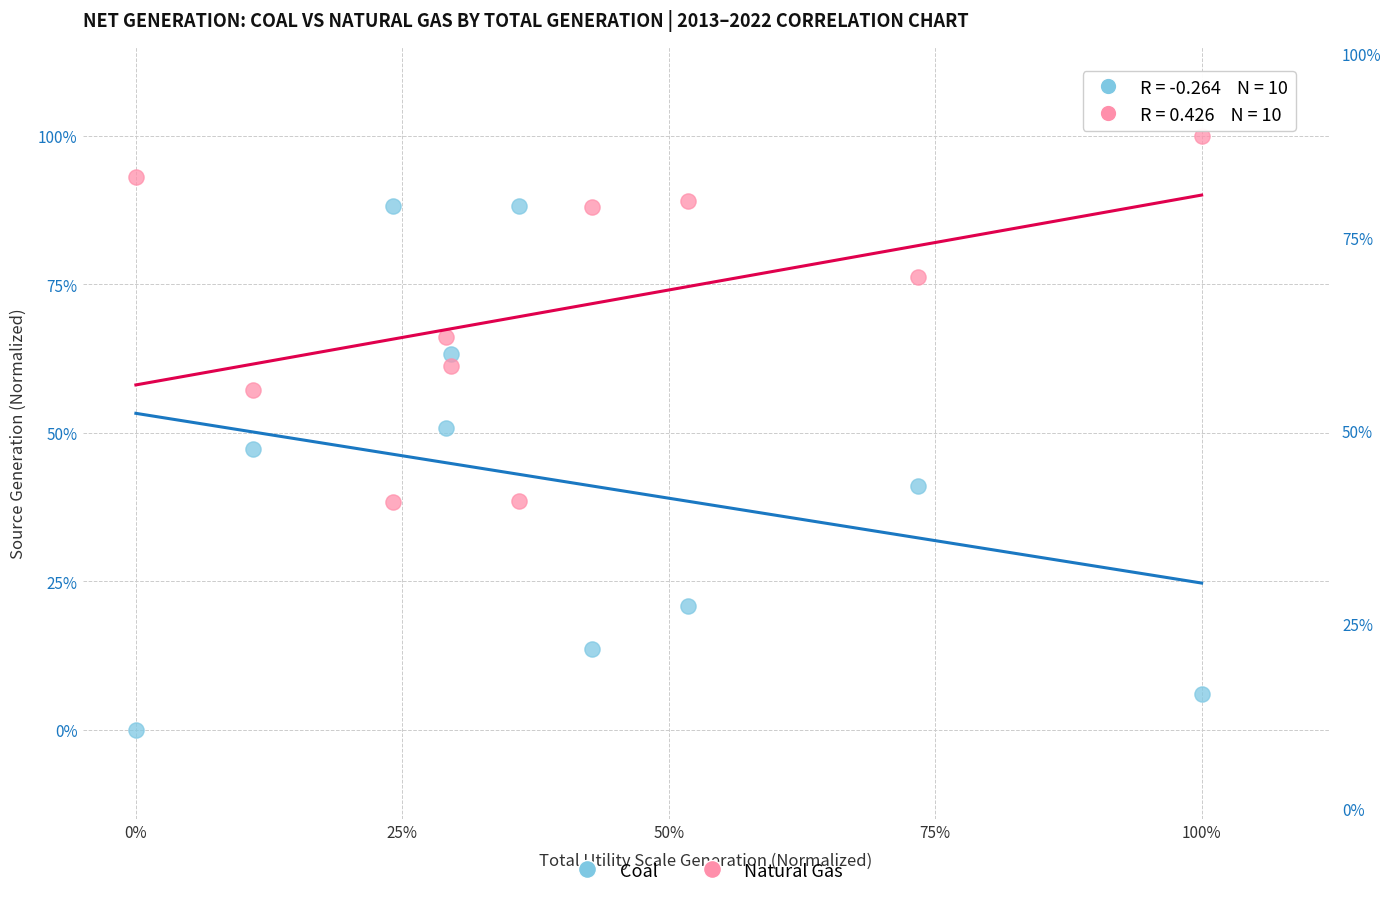

Which series contains the lowest Y value?

Coal